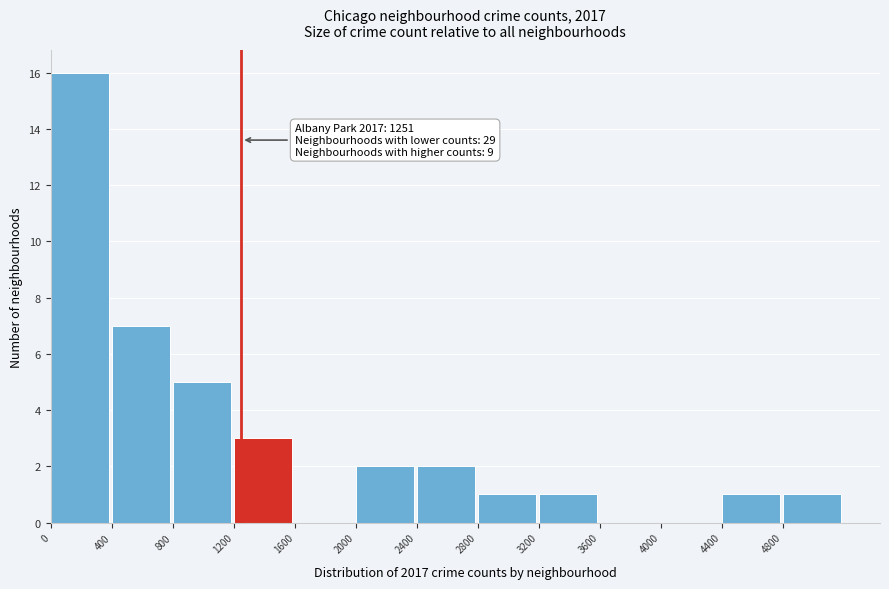

Over which range of the x-axis is the bar tallest?

0 to 400